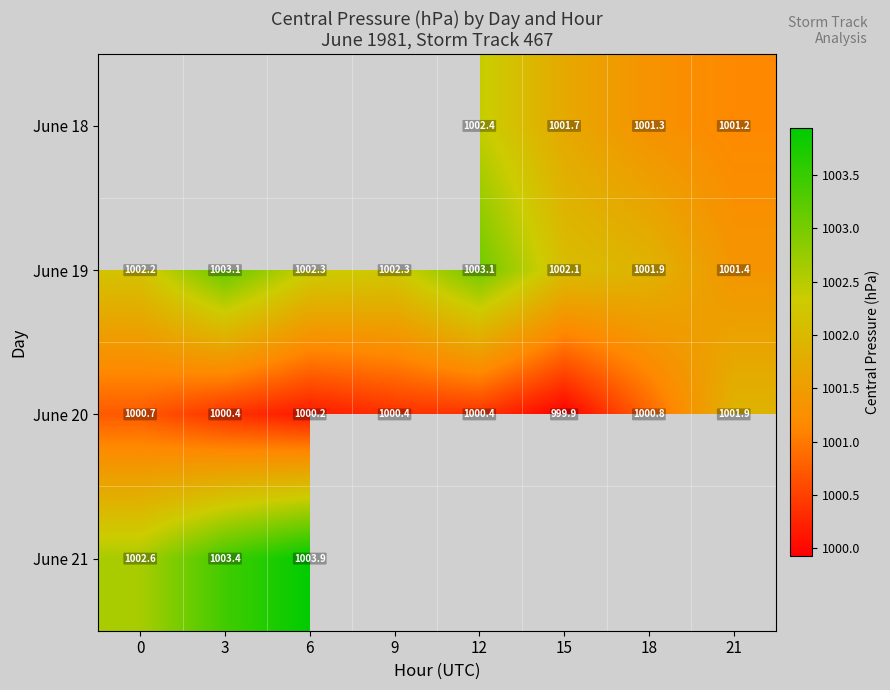

Is the value of June 19 at 18 greater than the value of June 20 at 18?

Yes